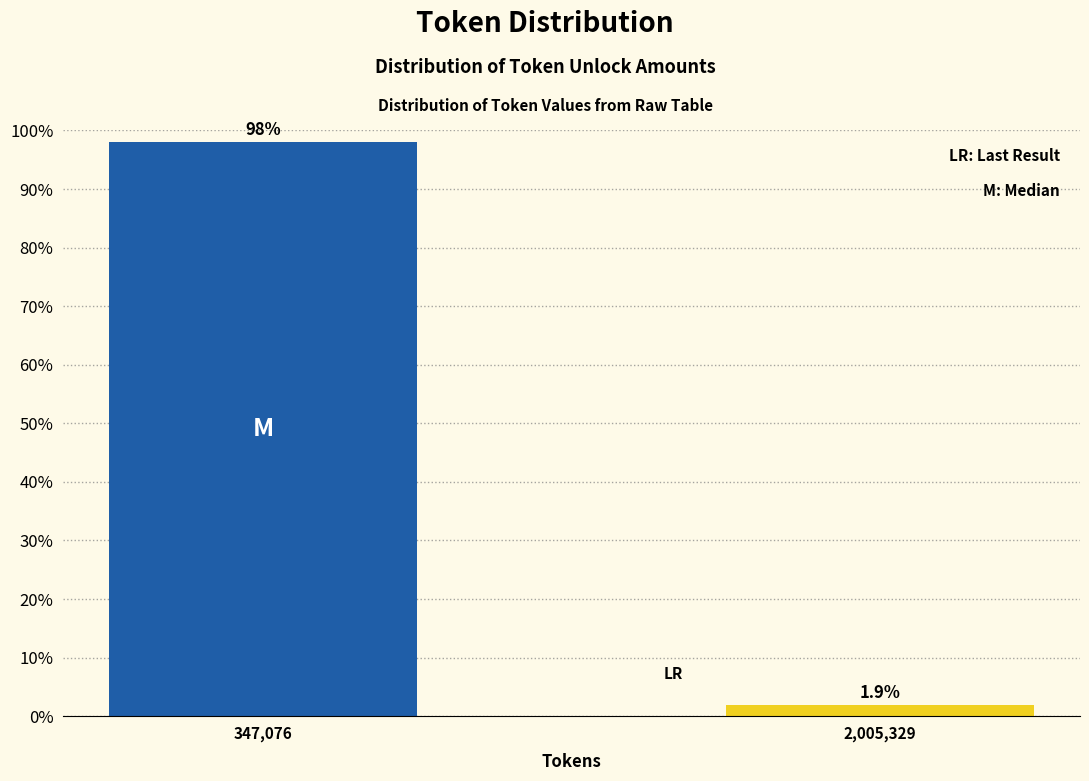

Reading left to right, list all the values displayed in this chart.

98.1	1.9